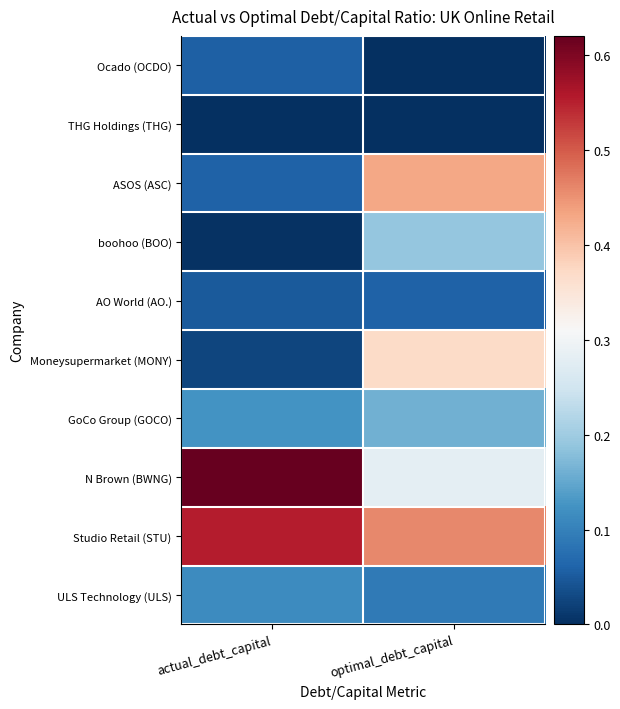

Reading left to right, what are all the values shown in this chart?

Ocado (OCDO): actual_debt_capital=0.1	optimal_debt_capital=0.0
THG Holdings (THG): actual_debt_capital=0.0	optimal_debt_capital=0.0
ASOS (ASC): actual_debt_capital=0.1	optimal_debt_capital=0.4
boohoo (BOO): actual_debt_capital=0.0	optimal_debt_capital=0.2
AO World (AO.): actual_debt_capital=0.0	optimal_debt_capital=0.1
Moneysupermarket (MONY): actual_debt_capital=0.0	optimal_debt_capital=0.4
GoCo Group (GOCO): actual_debt_capital=0.1	optimal_debt_capital=0.2
N Brown (BWNG): actual_debt_capital=0.6	optimal_debt_capital=0.3
Studio Retail (STU): actual_debt_capital=0.6	optimal_debt_capital=0.5
ULS Technology (ULS): actual_debt_capital=0.1	optimal_debt_capital=0.1